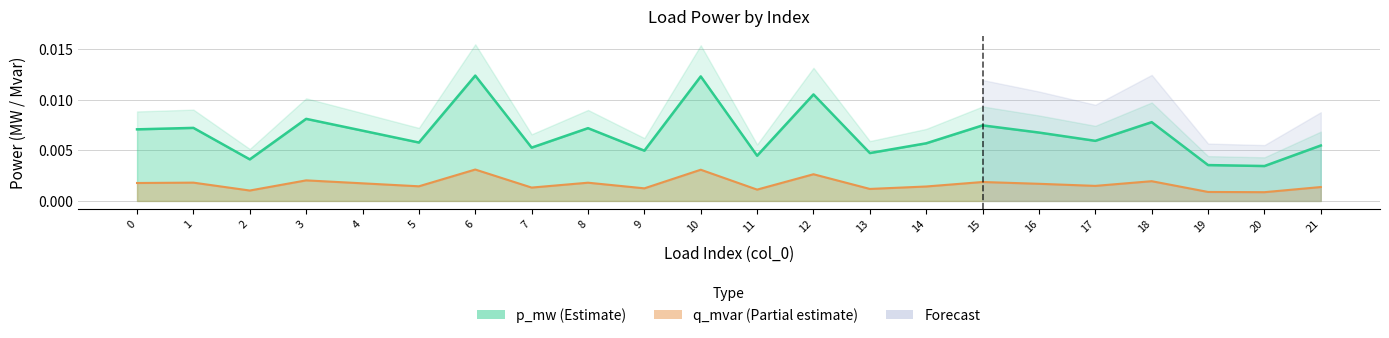

Rank the categories by p_mw value from highest to lowest.

6, 10, 12, 3, 18, 15, 1, 8, 0, 4, 16, 17, 5, 14, 21, 7, 9, 13, 11, 2, 19, 20